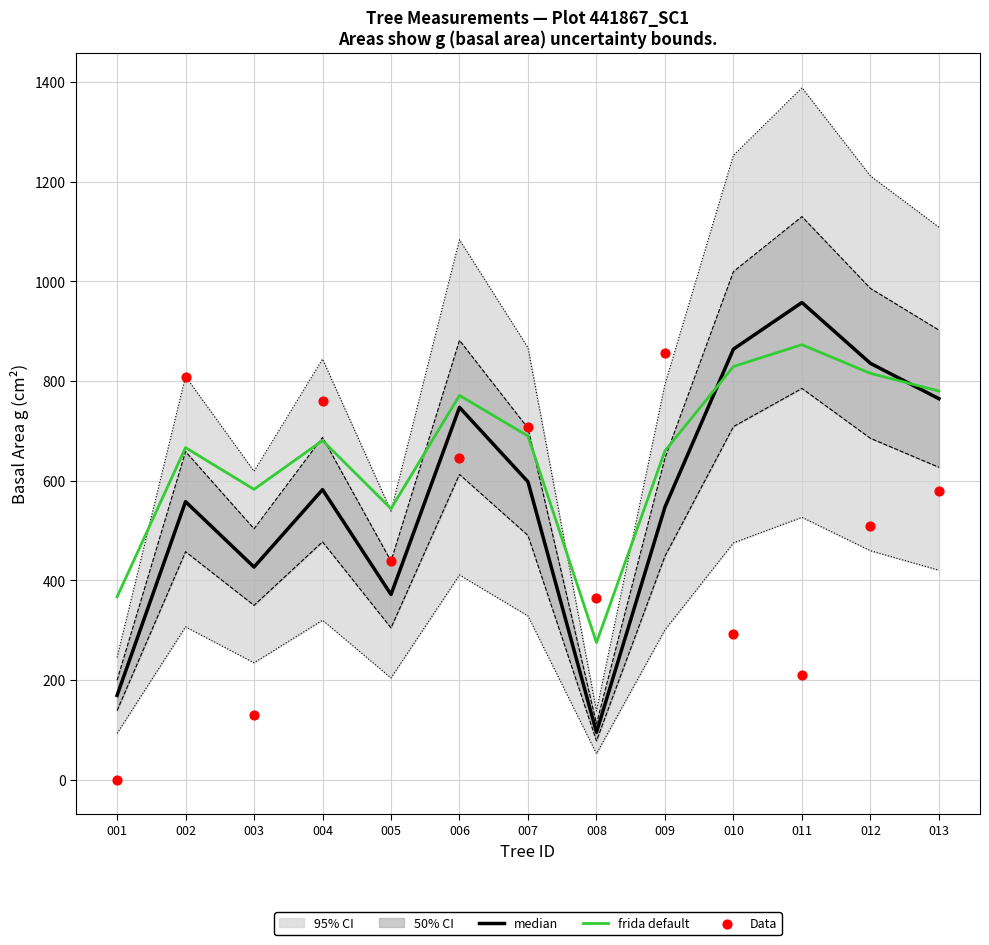

What is the total value across all series at 005?

1354.4